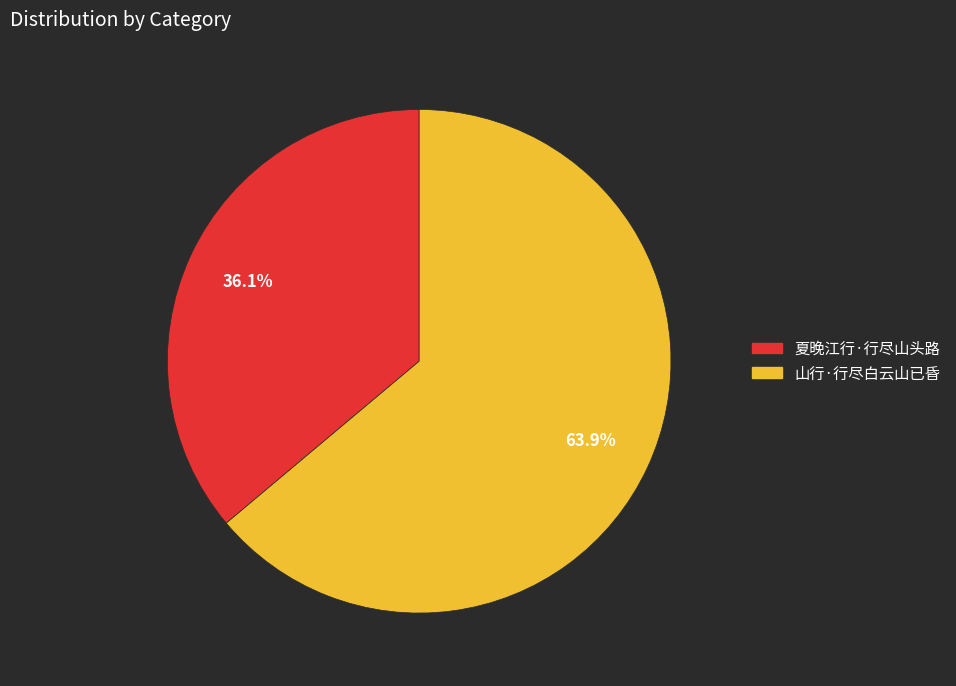

To the nearest percent, what percentage of the pie is 山行·行尽白云山已昏?

64%